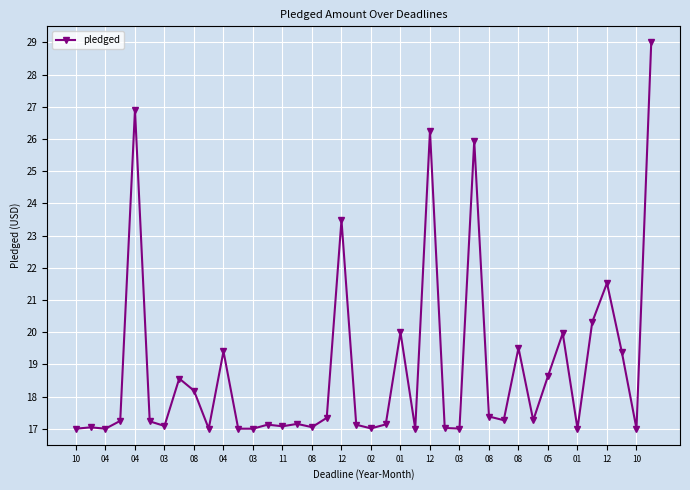

What is the difference between the second highest and second lowest values?

9.9